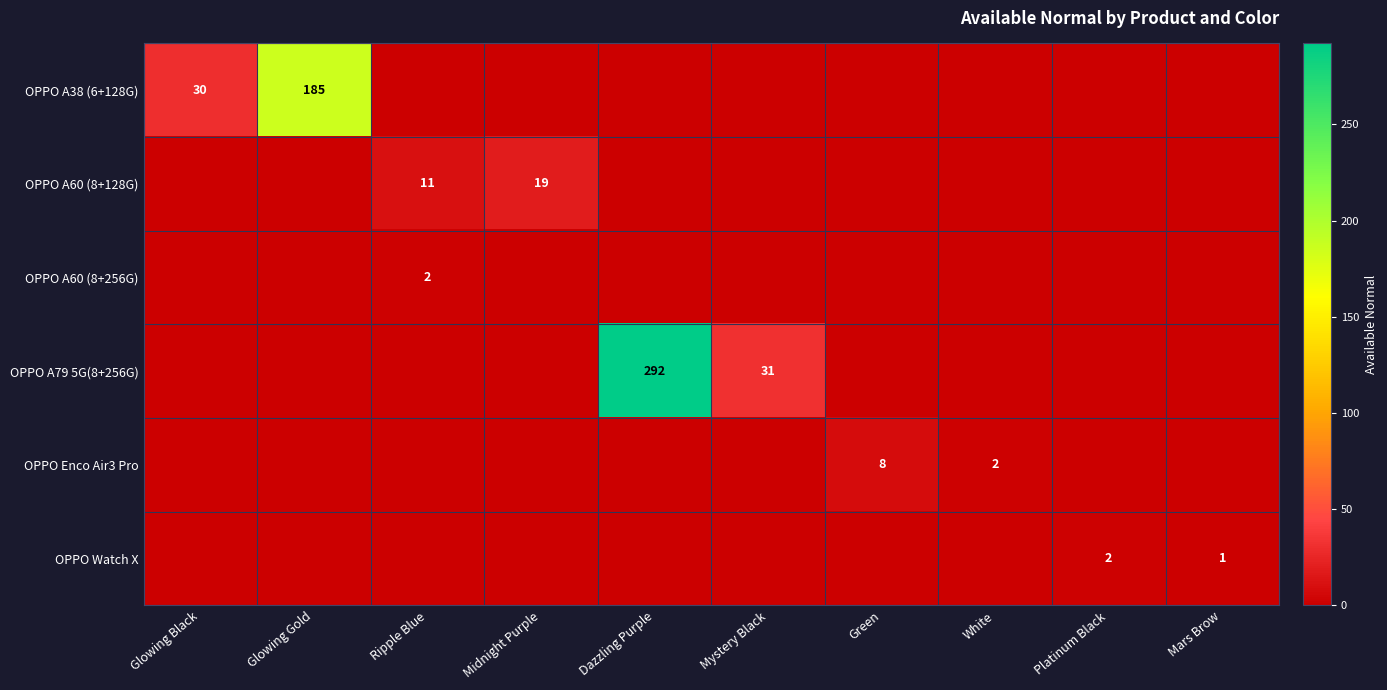

Is it true that OPPO A38 (6+128G) equals 19 at Glowing Black?

False